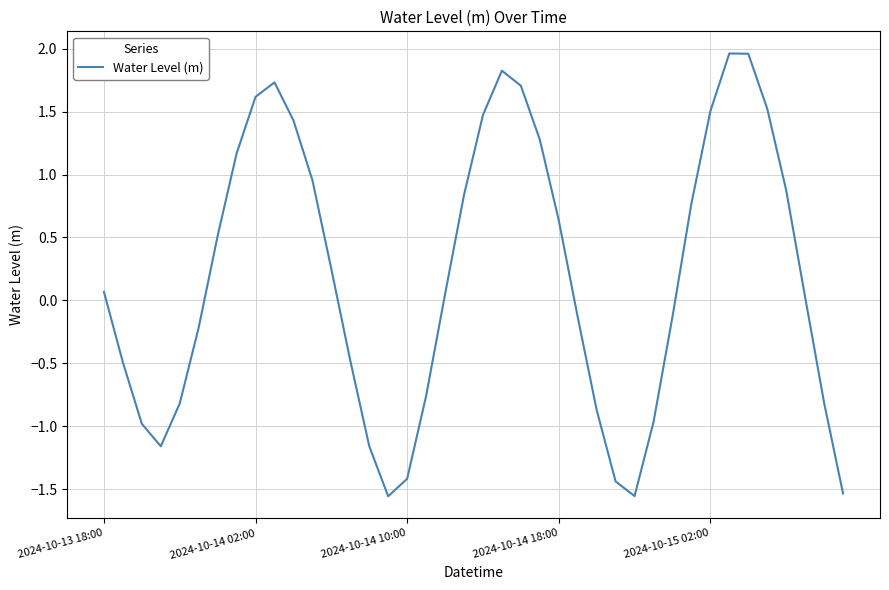

What is the difference between the maximum and minimum values?

3.5